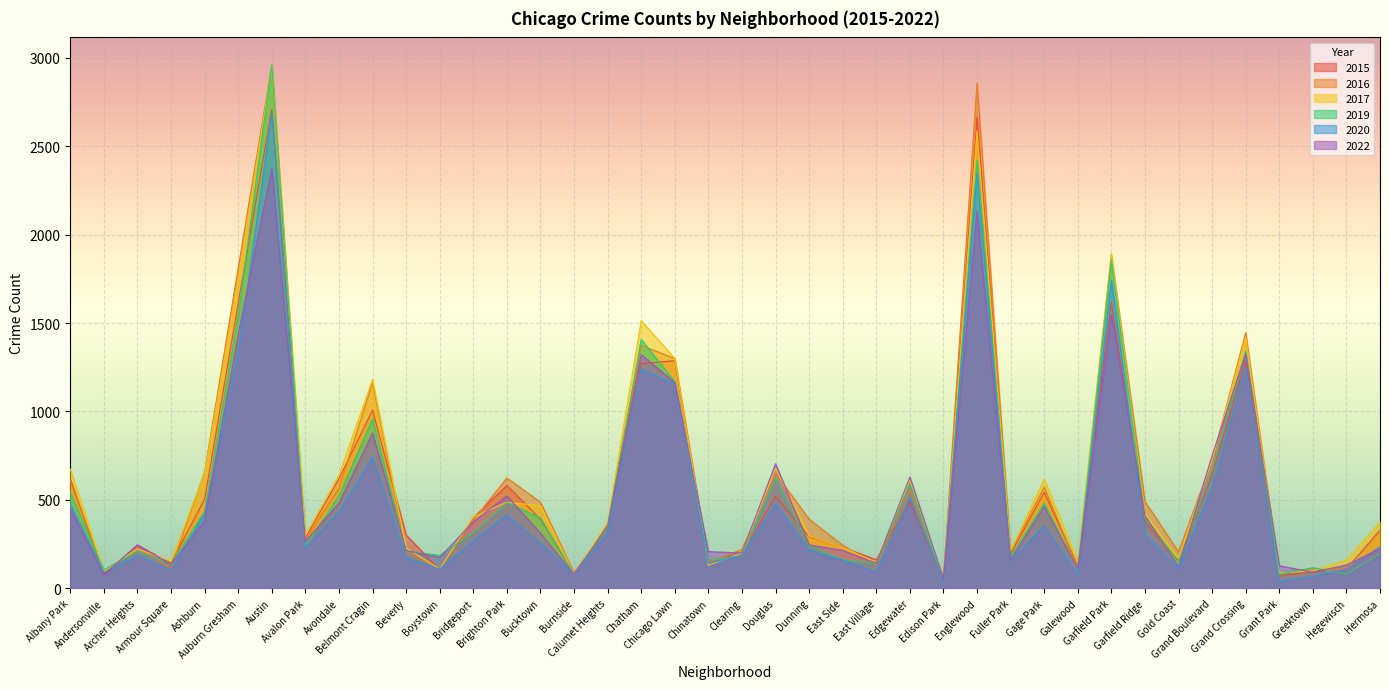

Which series has the largest total across all categories?

2016